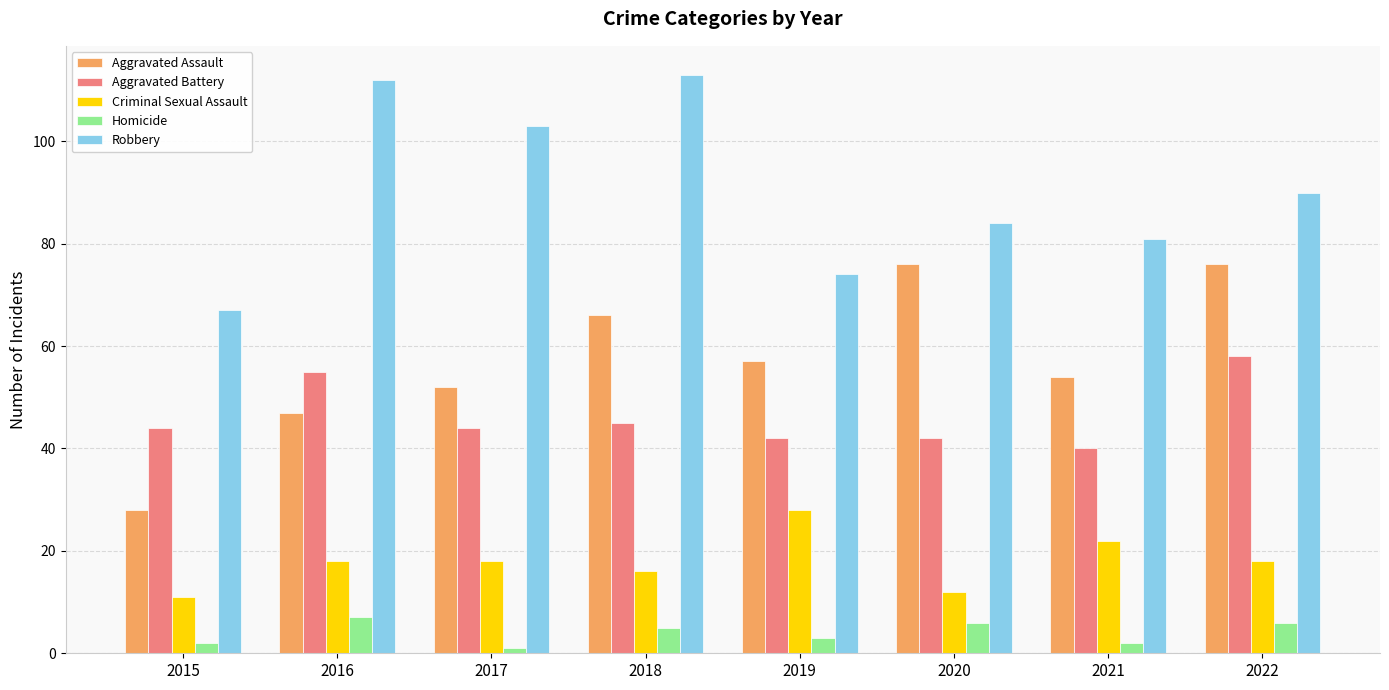

Where is Aggravated Battery nearest to the value 49?

2018